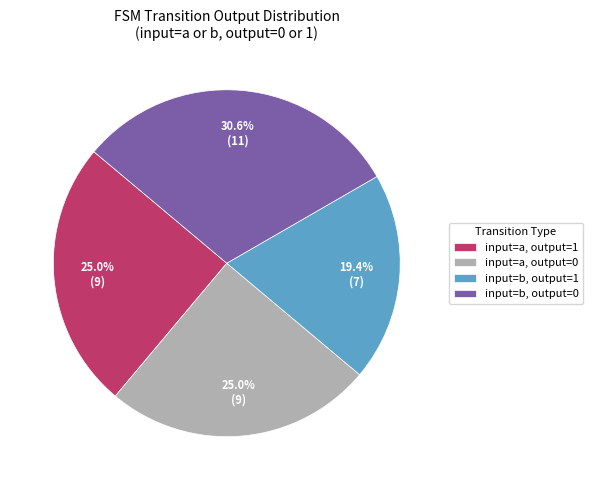

Does input=a, output=0 represent more than half of the total?

No